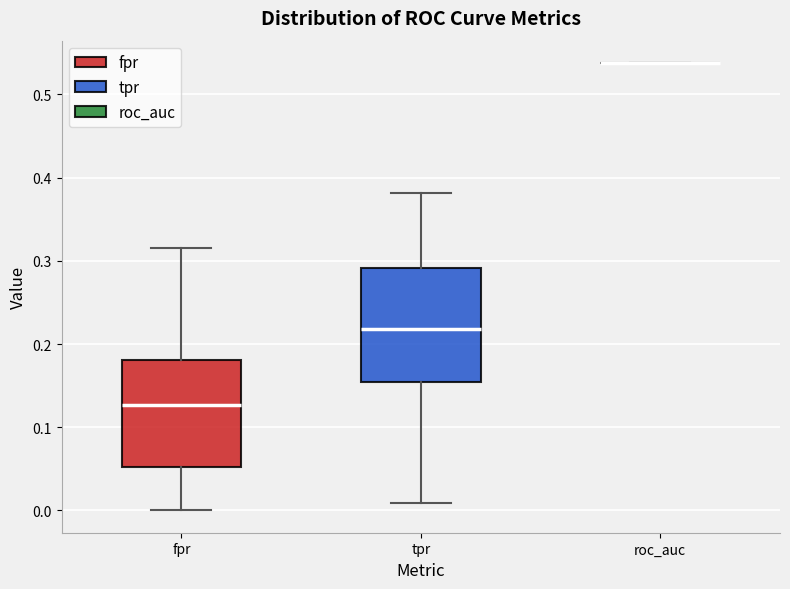

Reading left to right, read every box against the y-axis: the position of its median line, the range the box covers, and the ends of its whiskers. The values are not printed on the chart, so give them approximately, as read against the axis.

fpr: median 0.13, box 0.05 to 0.18, whiskers 0.00 to 0.32
tpr: median 0.22, box 0.15 to 0.29, whiskers 0.01 to 0.38
roc_auc: box collapsed to a line at 0.54, whiskers 0.54 to 0.54